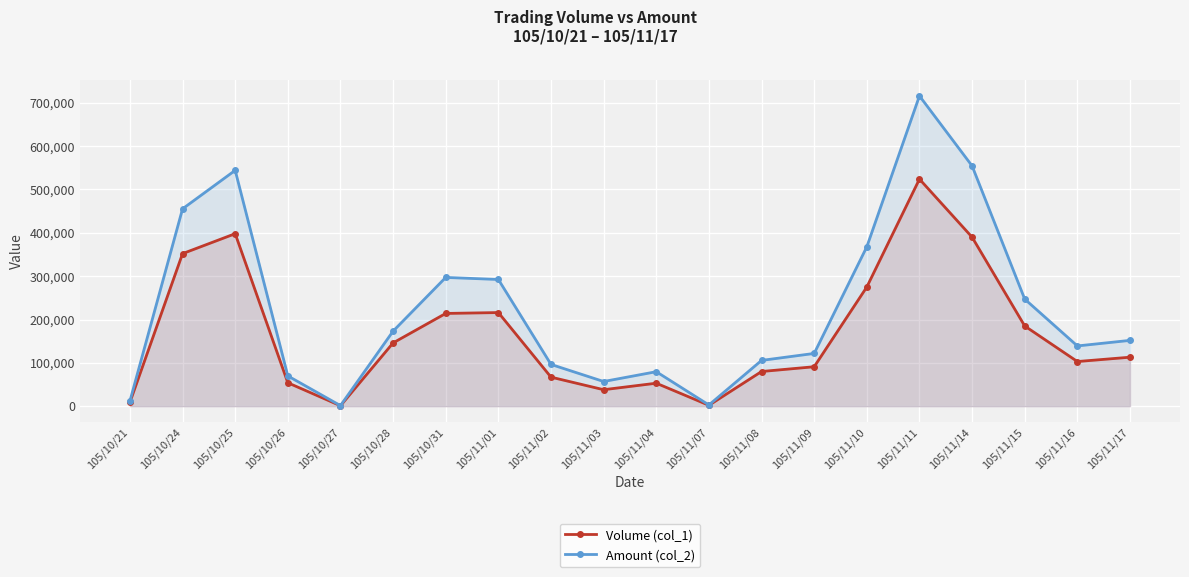

How many values in the Volume (col_1) series are below 113000?

10